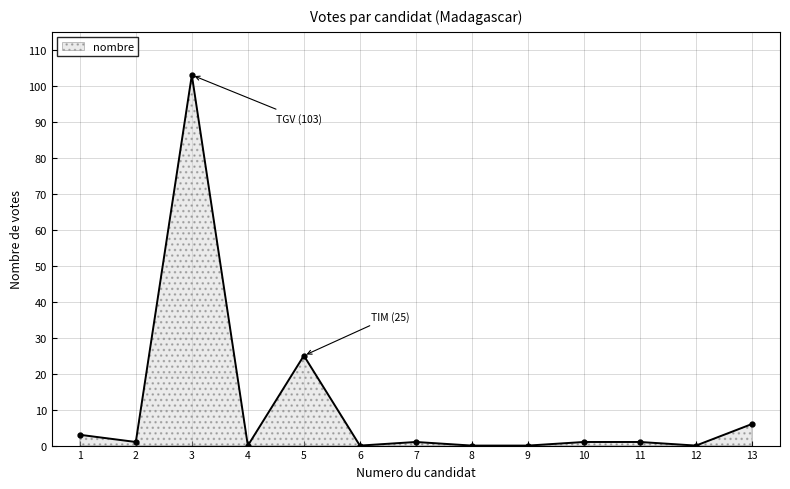

The value at 5 is 43. True or false?

False